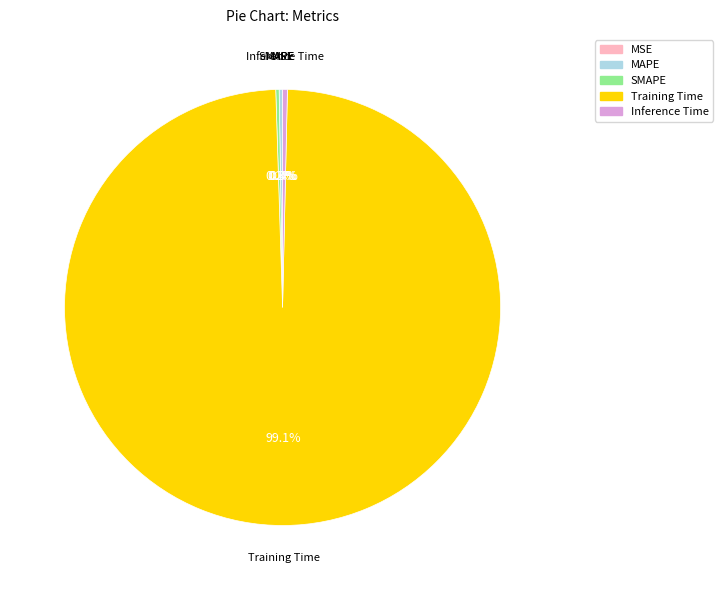

The Training Time slice represents 99% of the pie. True or false?

True